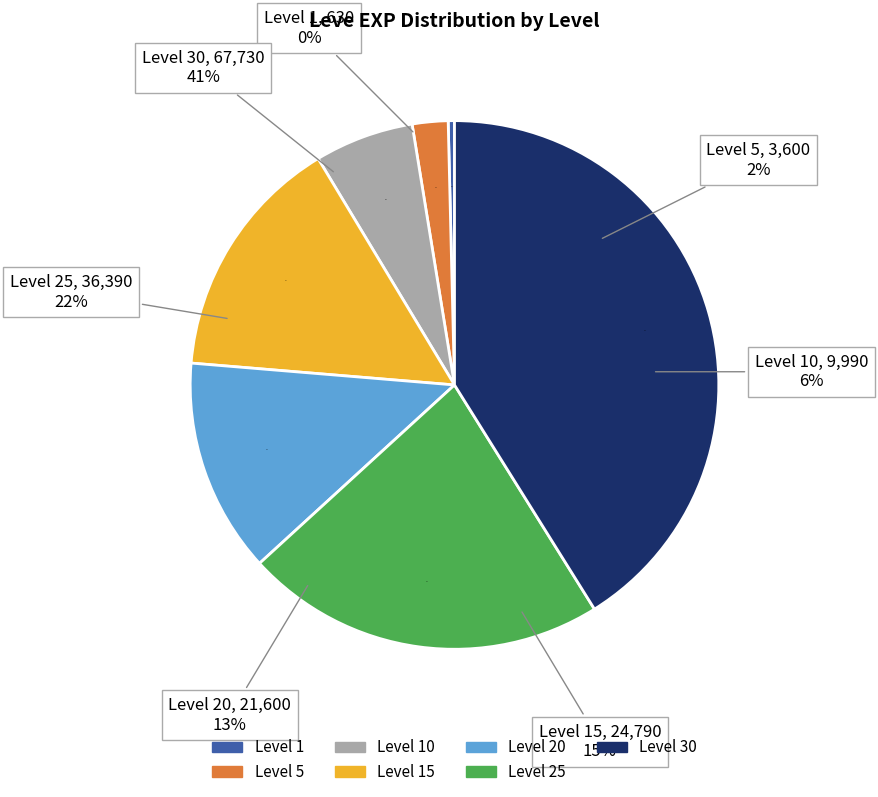

What is the largest slice in the pie chart?

Level 30